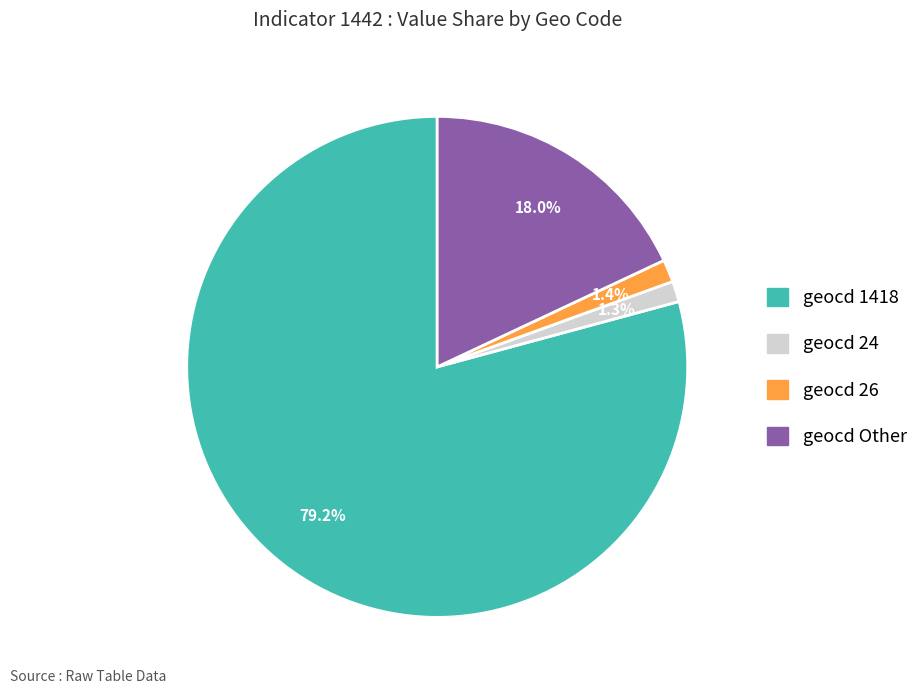

Combined, do geocd 1418 and geocd 26 account for over 50%?

Yes